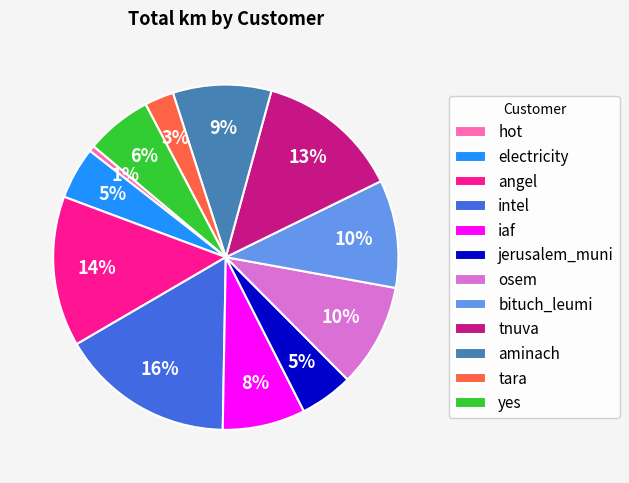

How many segments does this pie chart have?

12